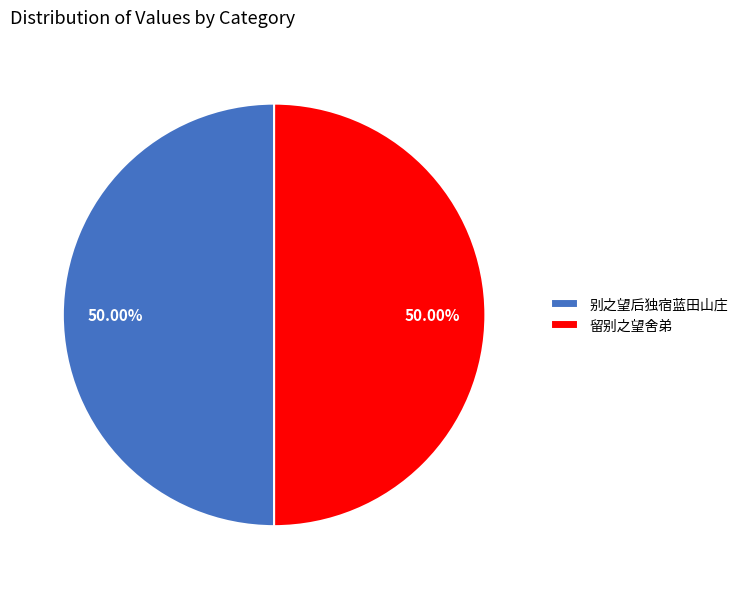

Is the sum of 留别之望舍弟 and 别之望后独宿蓝田山庄 greater than half?

Yes